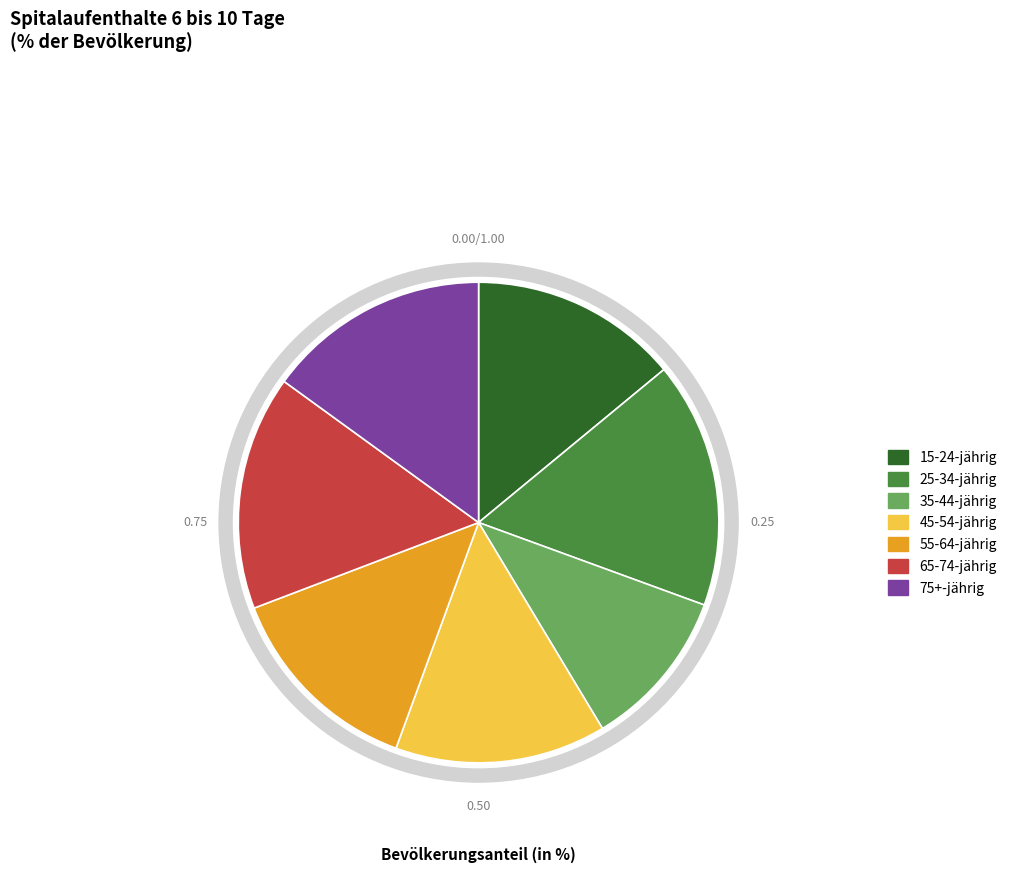

Does any single category account for the majority?

No